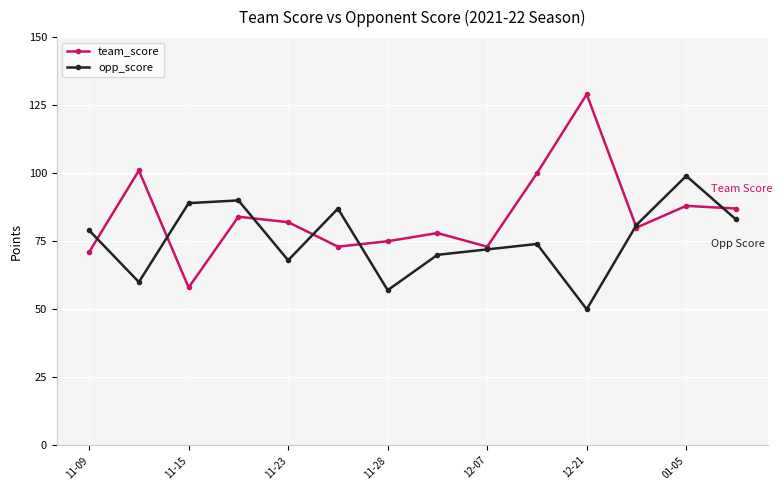

Which series has the largest range (max minus min)?

team_score